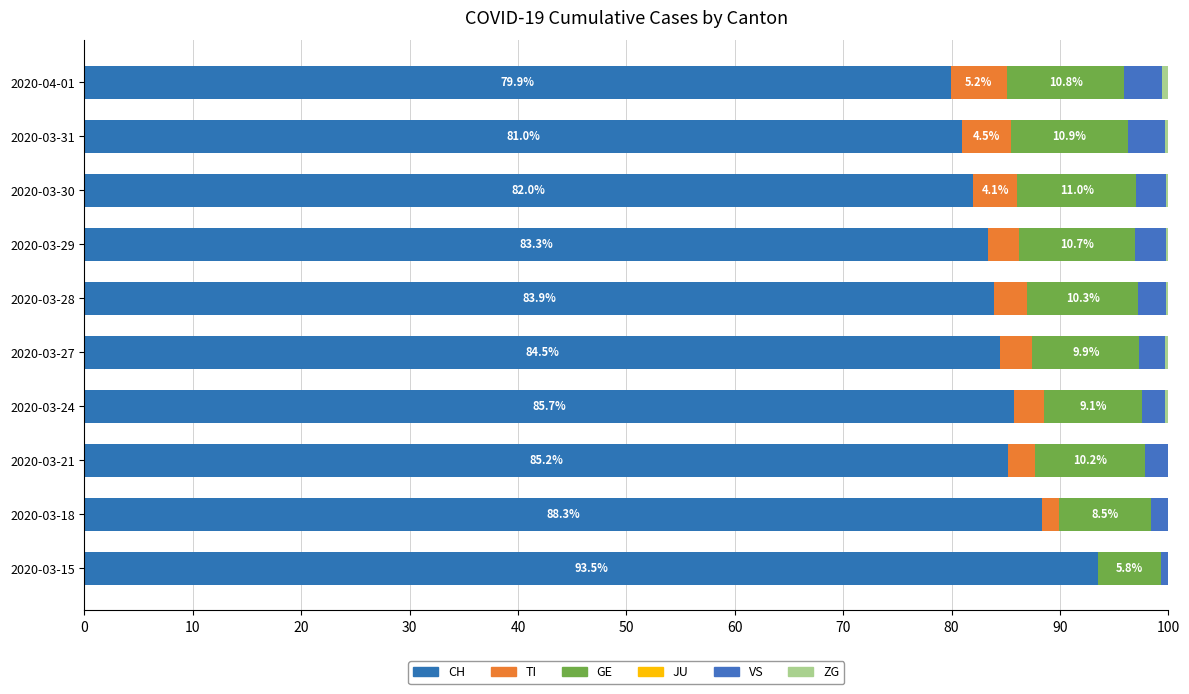

Which series has the largest total across all categories?

CH